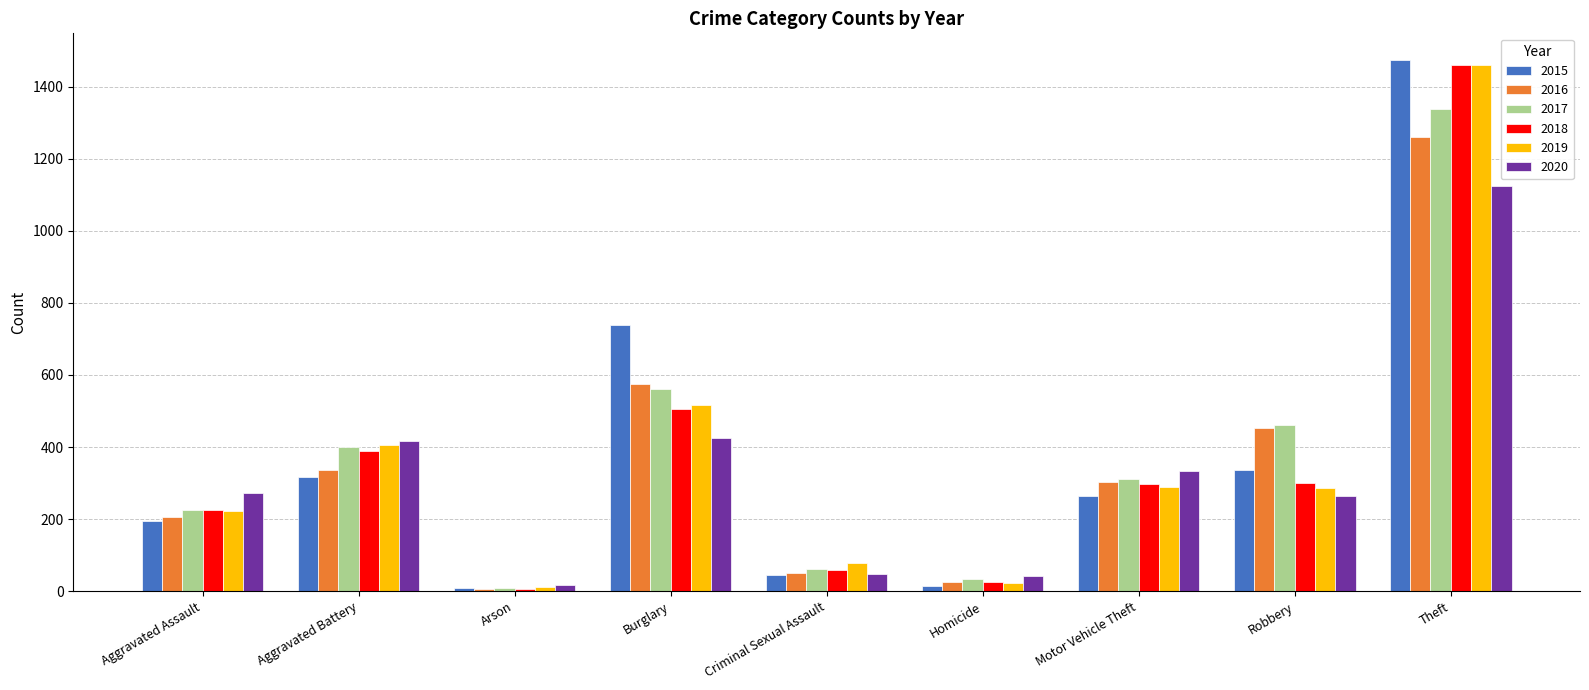

What is the difference between the maximum and second lowest values in the 2017 series?

1306